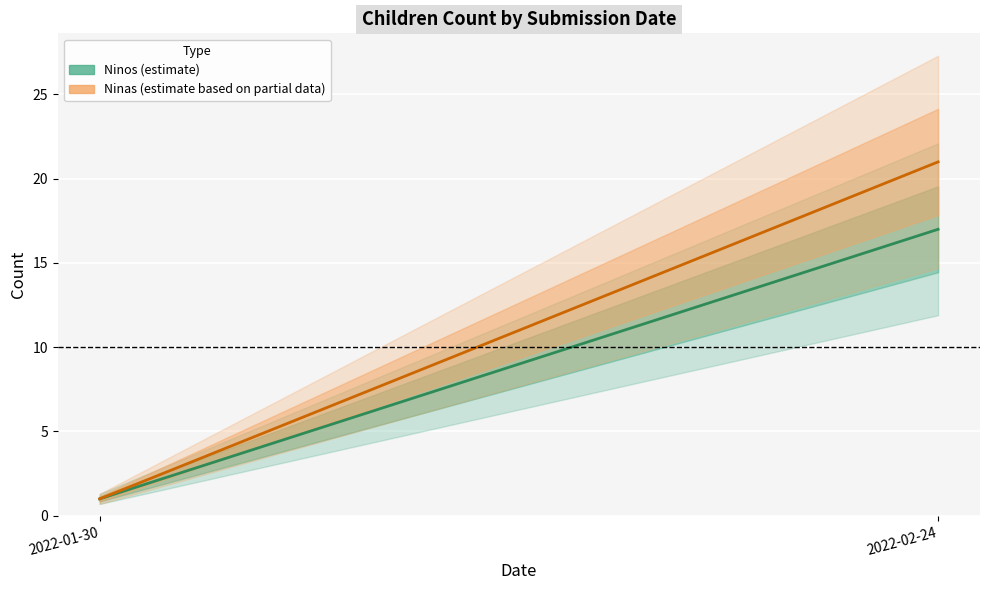

The value of Ninas at 2022-02-24 is 9. True or false?

False